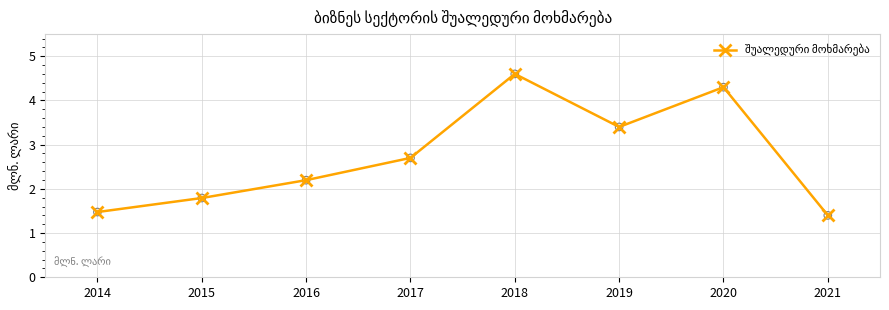

What is the change in value from 2016 to 2020?

+2.1